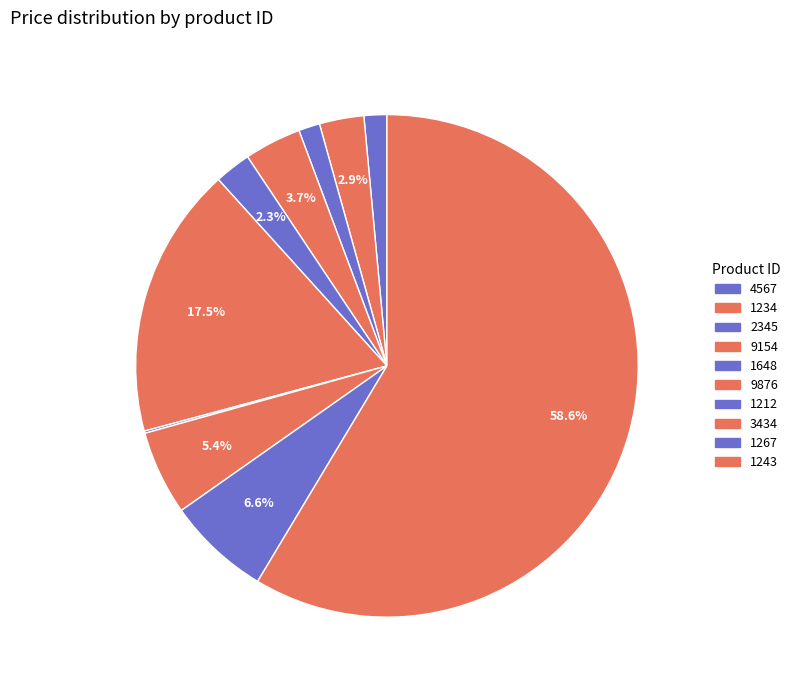

Does any single category account for the majority?

Yes